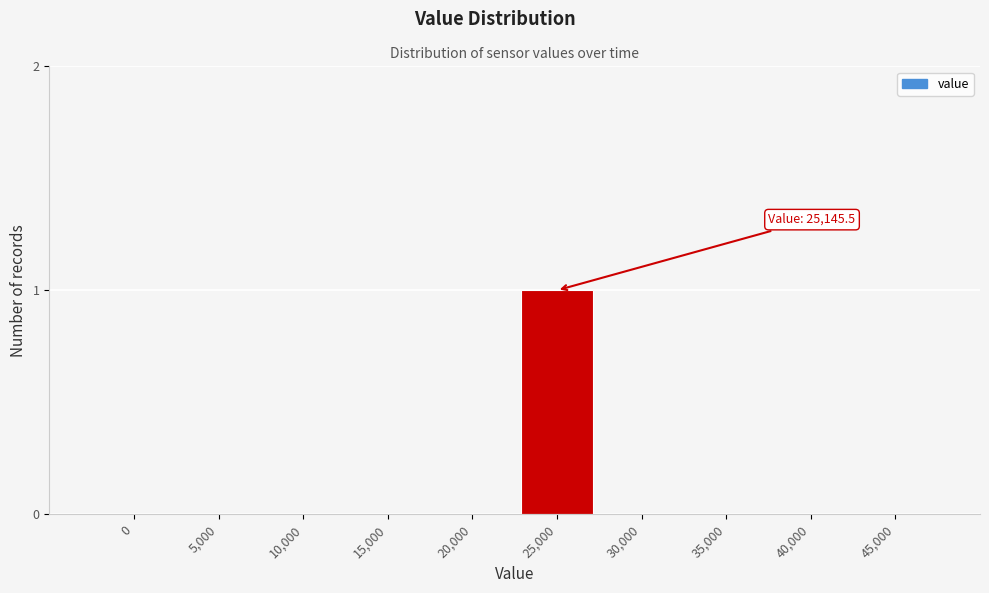

Reading left to right, what are all the values shown in this chart?

0=0	5,000=0	10,000=0	15,000=0	20,000=0	25,000=1	30,000=0	35,000=0	40,000=0	45,000=0